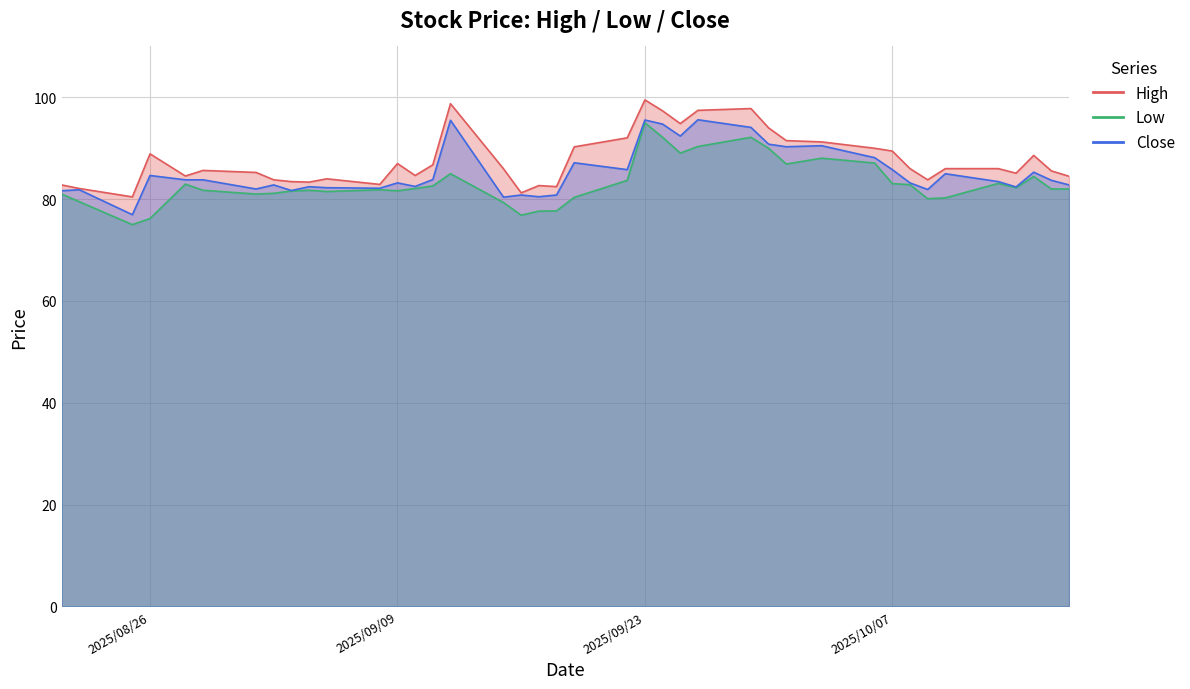

What is the total value across all series at 2025-09-26?

283.4